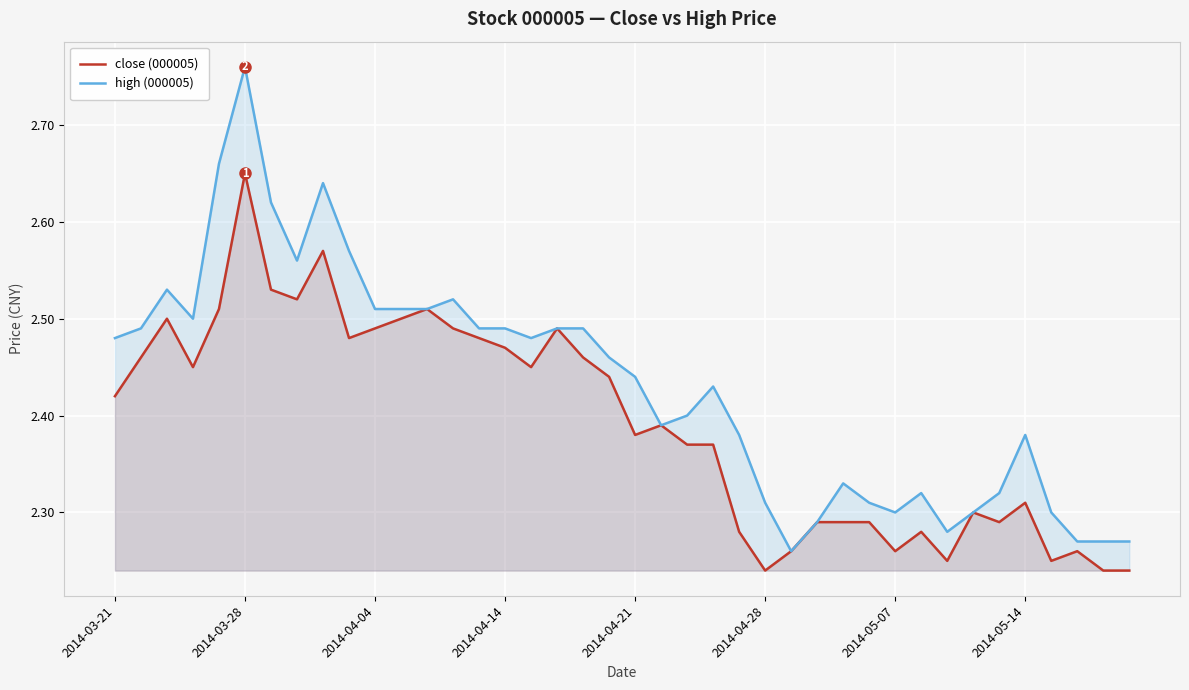

What is the difference between the second highest and minimum values in the close (000005) series?

0.3